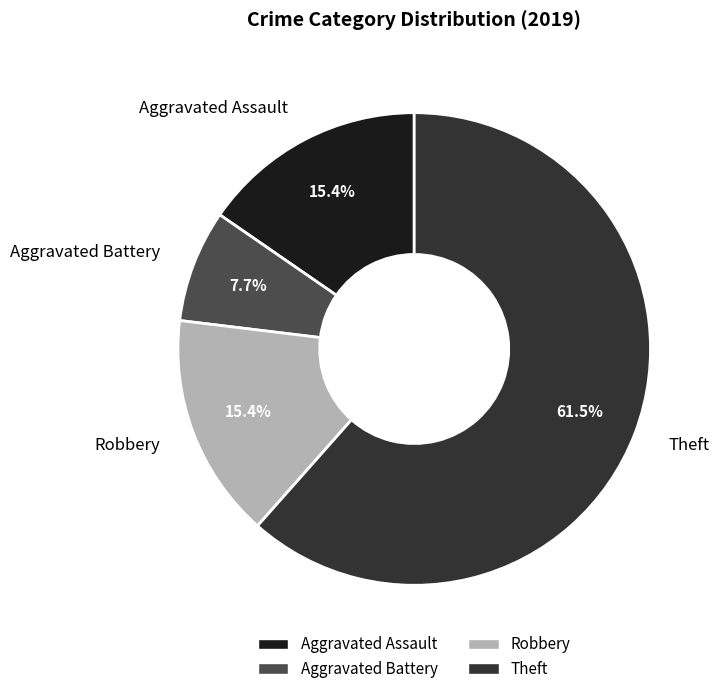

Which has a higher value, Aggravated Assault or Theft?

Theft